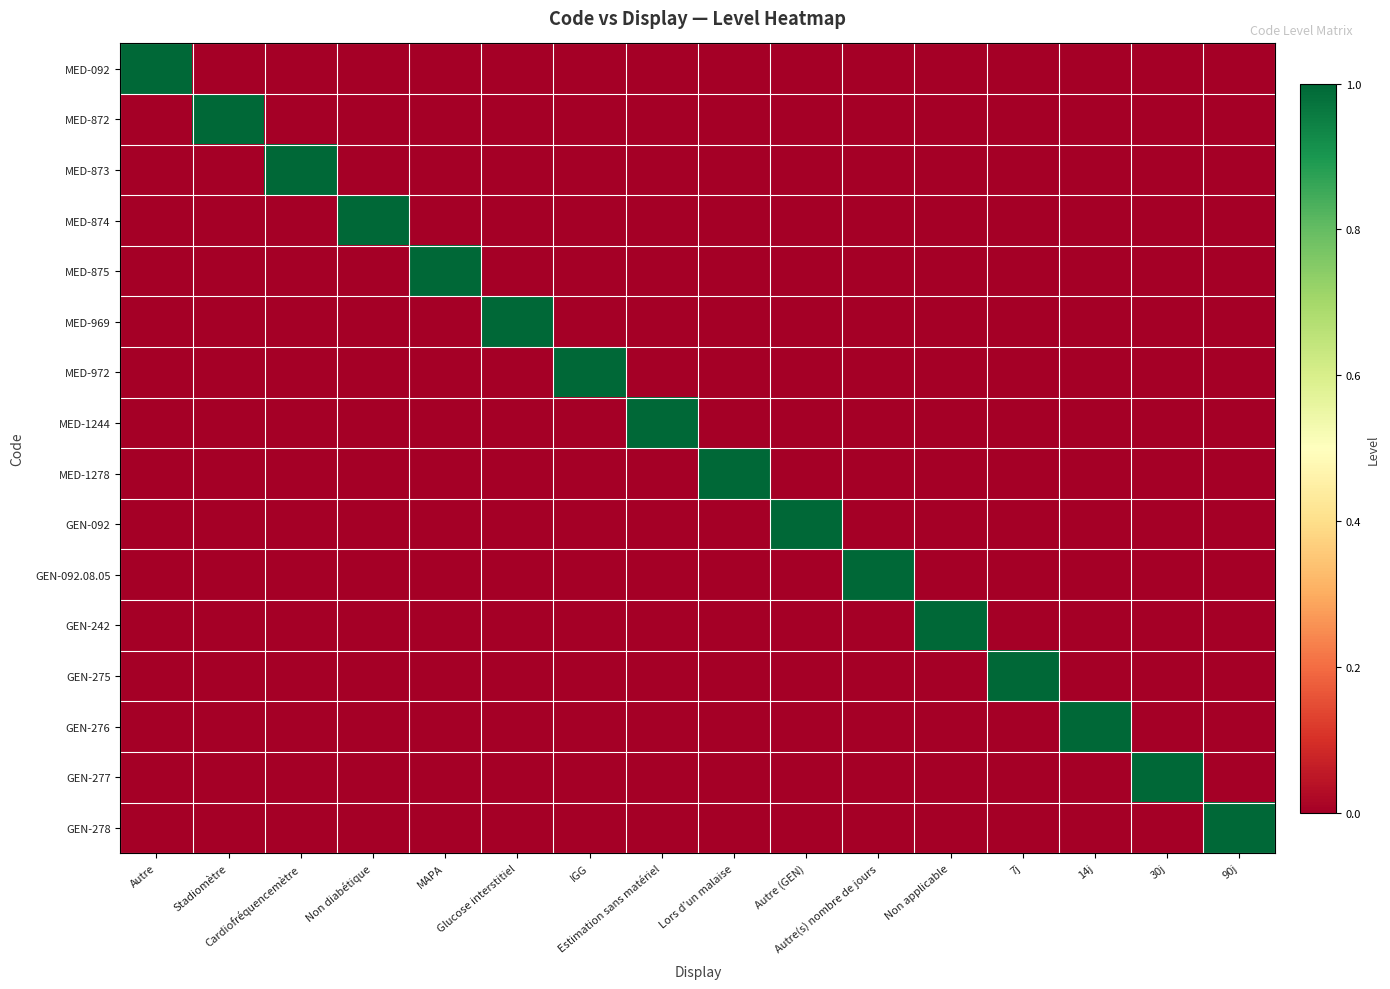

Reading left to right, list all the values displayed in this chart.

MED-092: Autre=1	Stadiomètre=0	Cardiofréquencemètre=0	Non diabétique=0	MAPA=0	Glucose interstitiel=0	IGG=0	Estimation sans matériel=0	Lors d’un malaise=0	Autre (GEN)=0	Autre(s) nombre de jours=0	Non applicable=0	7j=0	14j=0	30j=0	90j=0
MED-872: Autre=0	Stadiomètre=1	Cardiofréquencemètre=0	Non diabétique=0	MAPA=0	Glucose interstitiel=0	IGG=0	Estimation sans matériel=0	Lors d’un malaise=0	Autre (GEN)=0	Autre(s) nombre de jours=0	Non applicable=0	7j=0	14j=0	30j=0	90j=0
MED-873: Autre=0	Stadiomètre=0	Cardiofréquencemètre=1	Non diabétique=0	MAPA=0	Glucose interstitiel=0	IGG=0	Estimation sans matériel=0	Lors d’un malaise=0	Autre (GEN)=0	Autre(s) nombre de jours=0	Non applicable=0	7j=0	14j=0	30j=0	90j=0
MED-874: Autre=0	Stadiomètre=0	Cardiofréquencemètre=0	Non diabétique=1	MAPA=0	Glucose interstitiel=0	IGG=0	Estimation sans matériel=0	Lors d’un malaise=0	Autre (GEN)=0	Autre(s) nombre de jours=0	Non applicable=0	7j=0	14j=0	30j=0	90j=0
MED-875: Autre=0	Stadiomètre=0	Cardiofréquencemètre=0	Non diabétique=0	MAPA=1	Glucose interstitiel=0	IGG=0	Estimation sans matériel=0	Lors d’un malaise=0	Autre (GEN)=0	Autre(s) nombre de jours=0	Non applicable=0	7j=0	14j=0	30j=0	90j=0
MED-969: Autre=0	Stadiomètre=0	Cardiofréquencemètre=0	Non diabétique=0	MAPA=0	Glucose interstitiel=1	IGG=0	Estimation sans matériel=0	Lors d’un malaise=0	Autre (GEN)=0	Autre(s) nombre de jours=0	Non applicable=0	7j=0	14j=0	30j=0	90j=0
MED-972: Autre=0	Stadiomètre=0	Cardiofréquencemètre=0	Non diabétique=0	MAPA=0	Glucose interstitiel=0	IGG=1	Estimation sans matériel=0	Lors d’un malaise=0	Autre (GEN)=0	Autre(s) nombre de jours=0	Non applicable=0	7j=0	14j=0	30j=0	90j=0
MED-1244: Autre=0	Stadiomètre=0	Cardiofréquencemètre=0	Non diabétique=0	MAPA=0	Glucose interstitiel=0	IGG=0	Estimation sans matériel=1	Lors d’un malaise=0	Autre (GEN)=0	Autre(s) nombre de jours=0	Non applicable=0	7j=0	14j=0	30j=0	90j=0
MED-1278: Autre=0	Stadiomètre=0	Cardiofréquencemètre=0	Non diabétique=0	MAPA=0	Glucose interstitiel=0	IGG=0	Estimation sans matériel=0	Lors d’un malaise=1	Autre (GEN)=0	Autre(s) nombre de jours=0	Non applicable=0	7j=0	14j=0	30j=0	90j=0
GEN-092: Autre=0	Stadiomètre=0	Cardiofréquencemètre=0	Non diabétique=0	MAPA=0	Glucose interstitiel=0	IGG=0	Estimation sans matériel=0	Lors d’un malaise=0	Autre (GEN)=1	Autre(s) nombre de jours=0	Non applicable=0	7j=0	14j=0	30j=0	90j=0
GEN-092.08.05: Autre=0	Stadiomètre=0	Cardiofréquencemètre=0	Non diabétique=0	MAPA=0	Glucose interstitiel=0	IGG=0	Estimation sans matériel=0	Lors d’un malaise=0	Autre (GEN)=0	Autre(s) nombre de jours=1	Non applicable=0	7j=0	14j=0	30j=0	90j=0
GEN-242: Autre=0	Stadiomètre=0	Cardiofréquencemètre=0	Non diabétique=0	MAPA=0	Glucose interstitiel=0	IGG=0	Estimation sans matériel=0	Lors d’un malaise=0	Autre (GEN)=0	Autre(s) nombre de jours=0	Non applicable=1	7j=0	14j=0	30j=0	90j=0
GEN-275: Autre=0	Stadiomètre=0	Cardiofréquencemètre=0	Non diabétique=0	MAPA=0	Glucose interstitiel=0	IGG=0	Estimation sans matériel=0	Lors d’un malaise=0	Autre (GEN)=0	Autre(s) nombre de jours=0	Non applicable=0	7j=1	14j=0	30j=0	90j=0
GEN-276: Autre=0	Stadiomètre=0	Cardiofréquencemètre=0	Non diabétique=0	MAPA=0	Glucose interstitiel=0	IGG=0	Estimation sans matériel=0	Lors d’un malaise=0	Autre (GEN)=0	Autre(s) nombre de jours=0	Non applicable=0	7j=0	14j=1	30j=0	90j=0
GEN-277: Autre=0	Stadiomètre=0	Cardiofréquencemètre=0	Non diabétique=0	MAPA=0	Glucose interstitiel=0	IGG=0	Estimation sans matériel=0	Lors d’un malaise=0	Autre (GEN)=0	Autre(s) nombre de jours=0	Non applicable=0	7j=0	14j=0	30j=1	90j=0
GEN-278: Autre=0	Stadiomètre=0	Cardiofréquencemètre=0	Non diabétique=0	MAPA=0	Glucose interstitiel=0	IGG=0	Estimation sans matériel=0	Lors d’un malaise=0	Autre (GEN)=0	Autre(s) nombre de jours=0	Non applicable=0	7j=0	14j=0	30j=0	90j=1